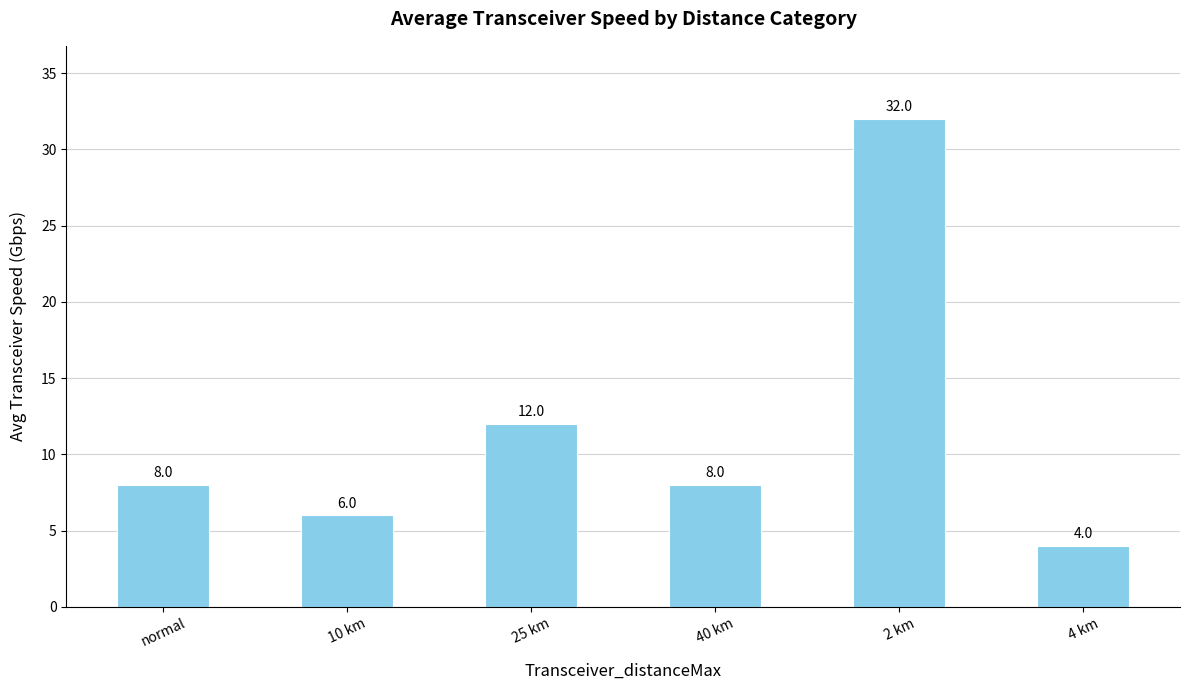

The chart shows a value of 2 at 4 km. True or false?

False